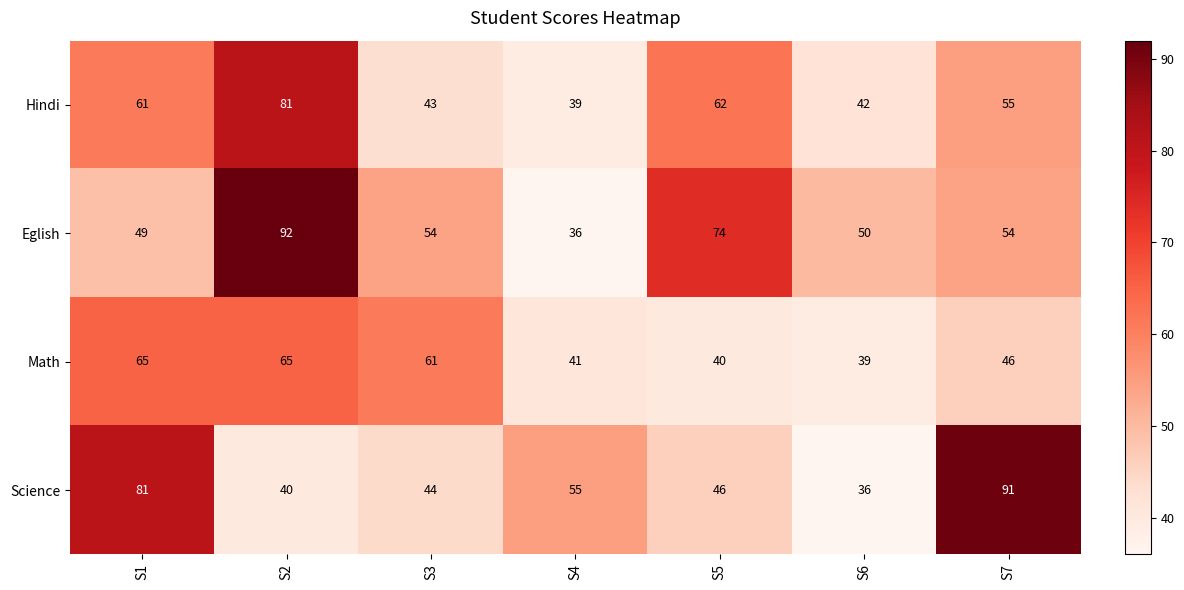

What is the sum of all Math values?

357